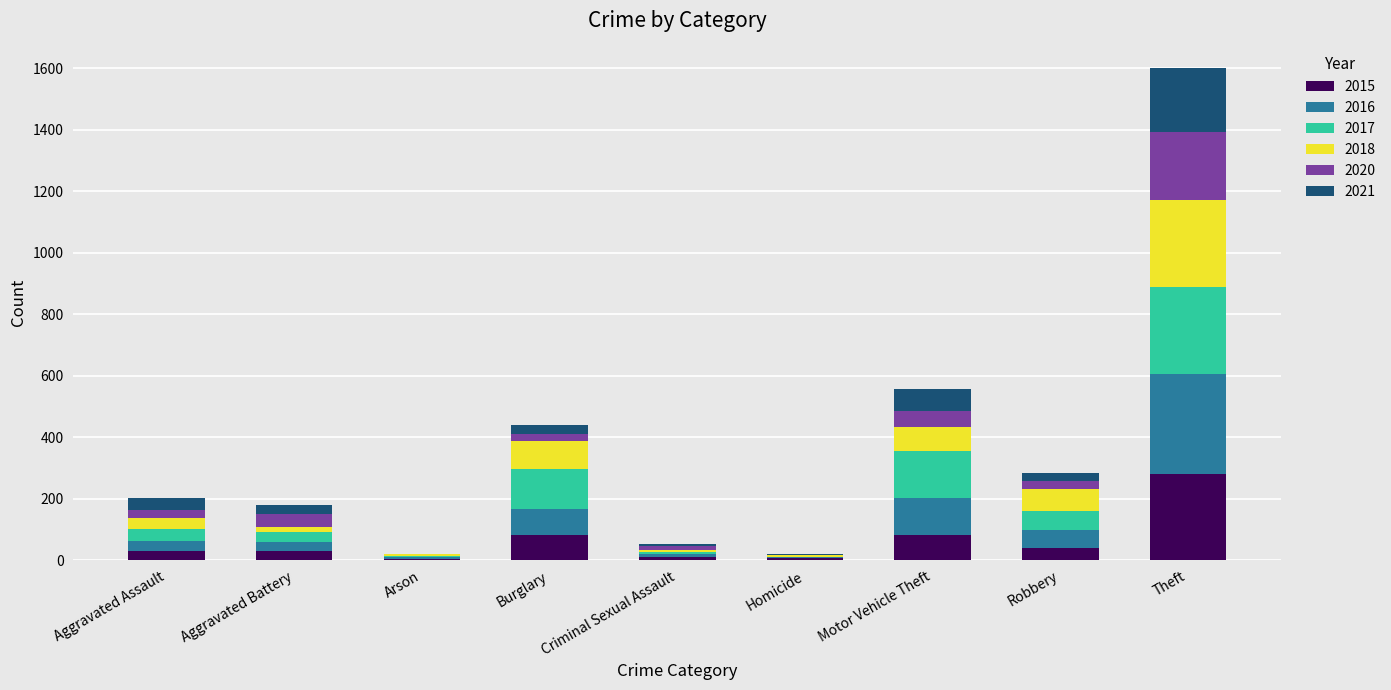

At which label does 2015 reach its peak?

Theft